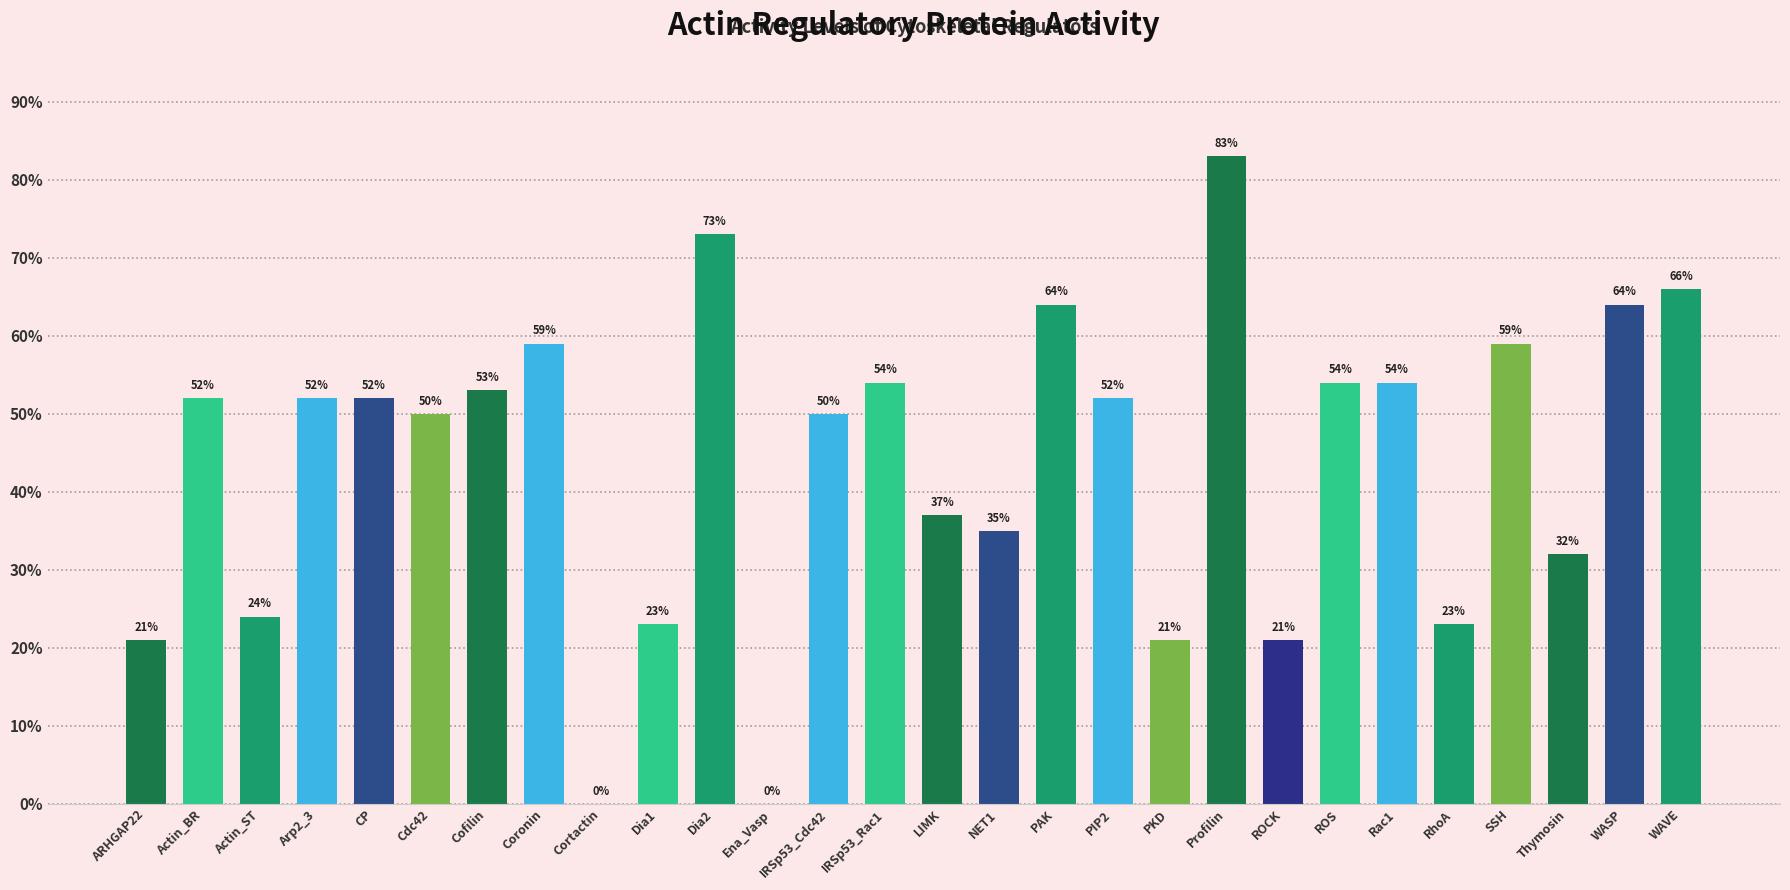

What value does the data have at Actin_ST, to the nearest 10?

20